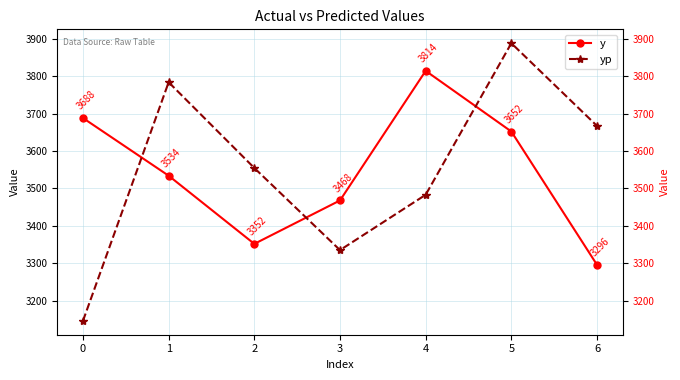

Which series has the widest spread of values?

yp